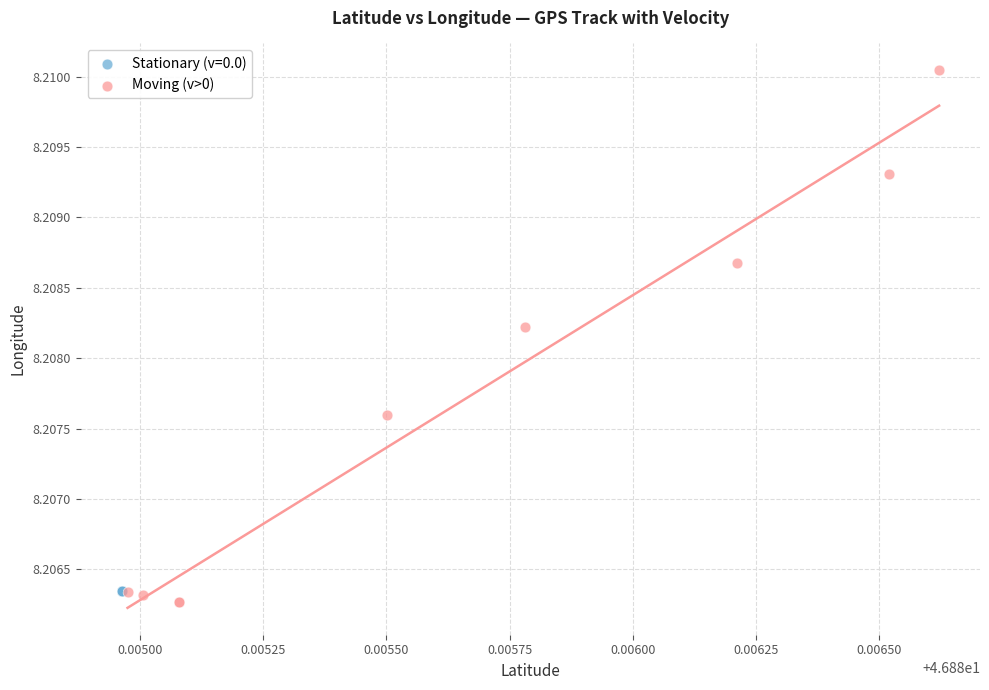

Which series has the widest spread of Y values?

Moving (v>0)